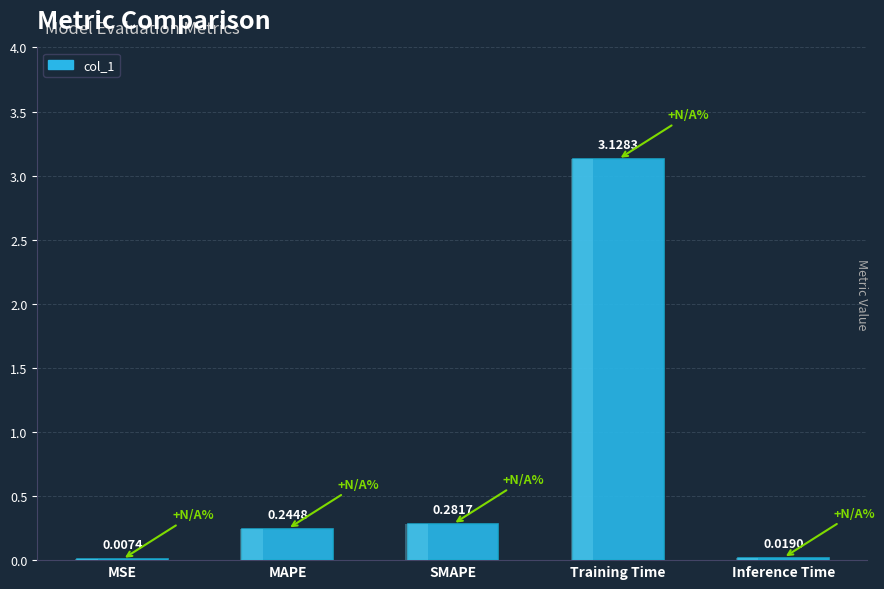

List the labels in order of value, largest first.

Training Time, SMAPE, MAPE, Inference Time, MSE